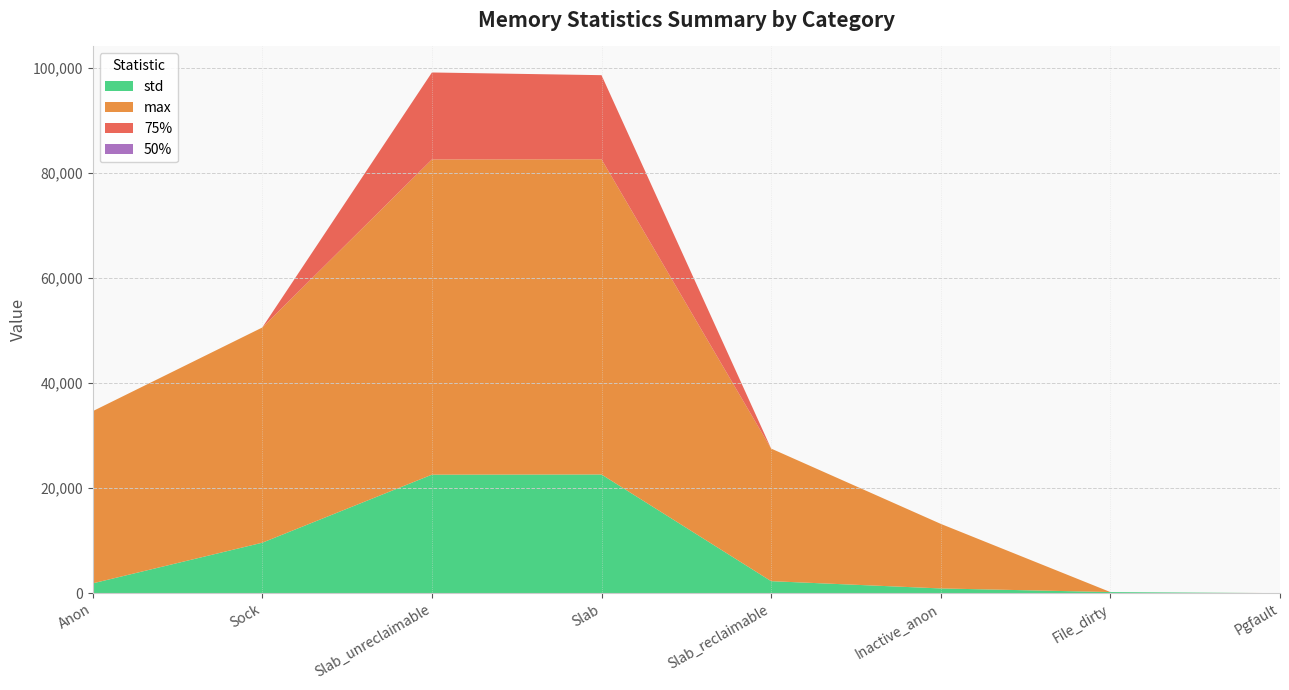

Reading right to left, what are all the values shown in this chart?

std: Pgfault=0.5	File_dirty=207.1	Inactive_anon=899.1	Slab_reclaimable=2280.2	Slab=22587.8	Slab_unreclaimable=22551.6	Sock=9602.4	Anon=1861.7
max: Pgfault=8.0	File_dirty=0.0	Inactive_anon=12288.0	Slab_reclaimable=25240.0	Slab=60000.0	Slab_unreclaimable=60000.0	Sock=40960.0	Anon=32768.0
75%: Pgfault=0.0	File_dirty=0.0	Inactive_anon=0.0	Slab_reclaimable=0.0	Slab=16004.0	Slab_unreclaimable=16552.0	Sock=0.0	Anon=0.0
50%: Pgfault=0.0	File_dirty=0.0	Inactive_anon=0.0	Slab_reclaimable=0.0	Slab=0.0	Slab_unreclaimable=0.0	Sock=0.0	Anon=0.0